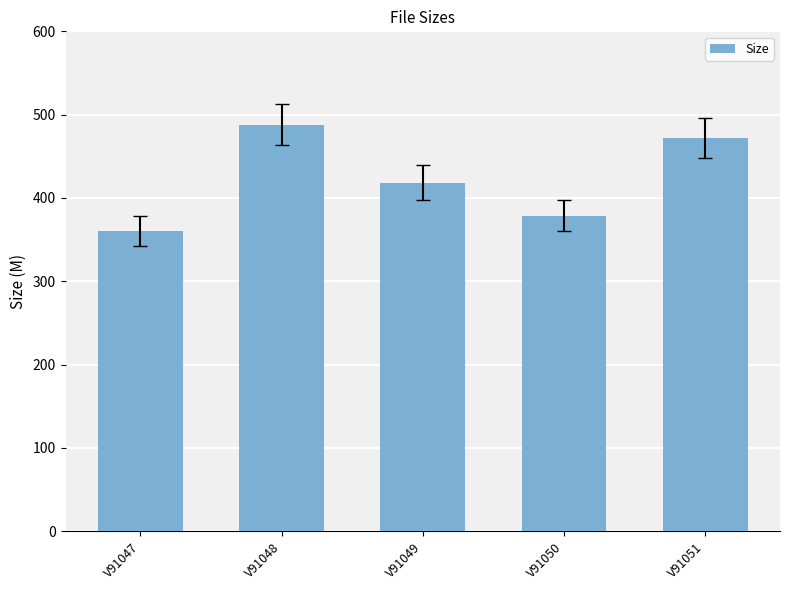

Rank the categories by value from highest to lowest.

V91048, V91051, V91049, V91050, V91047